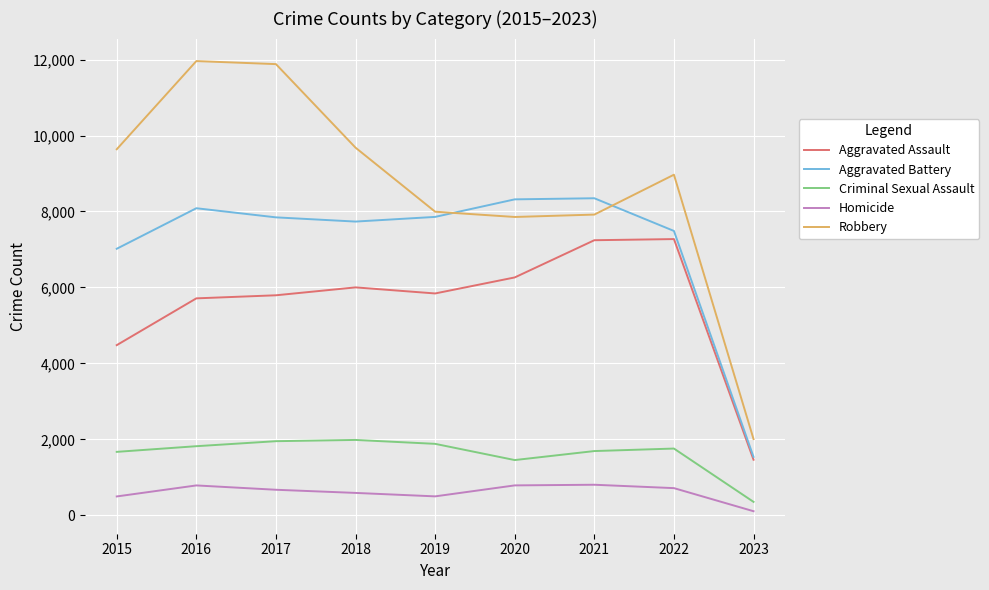

True or false: Aggravated Battery and Criminal Sexual Assault intersect in this chart.

False